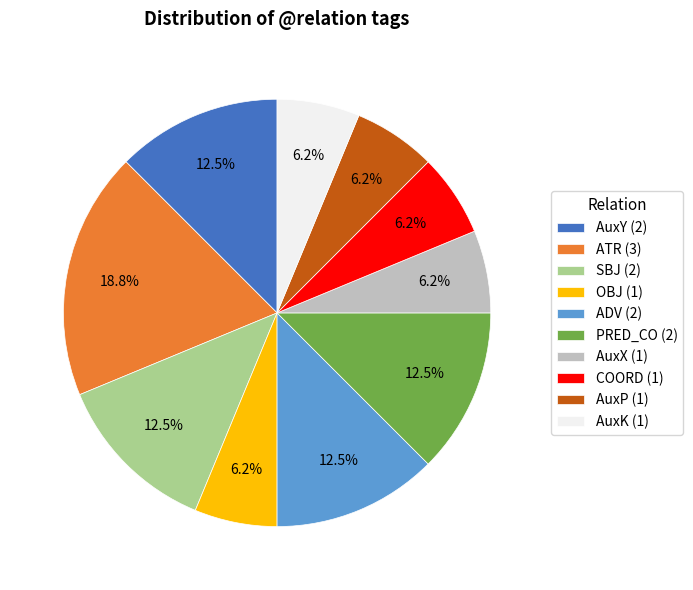

What is the ratio of the value at AuxP (1) to the value at OBJ (1)?

1.0